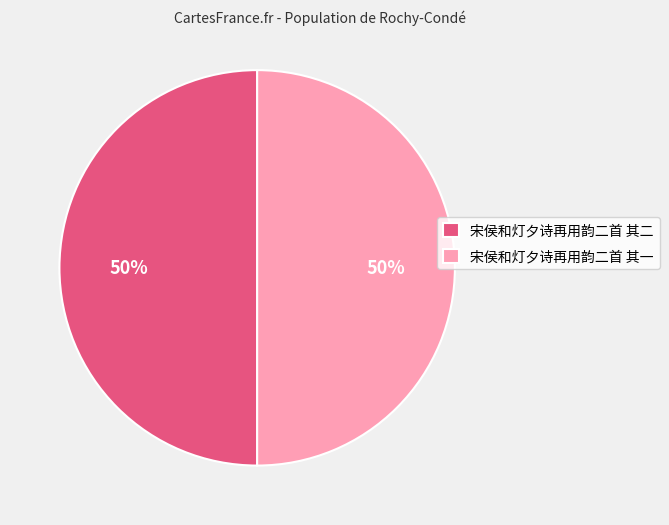

To the nearest percent, what percentage of the pie is 宋侯和灯夕诗再用韵二首 其二?

50%